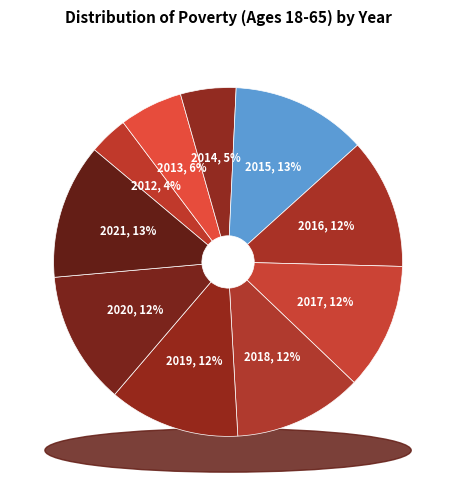

What percentage do 2018 and 2021 together represent?

24.5%